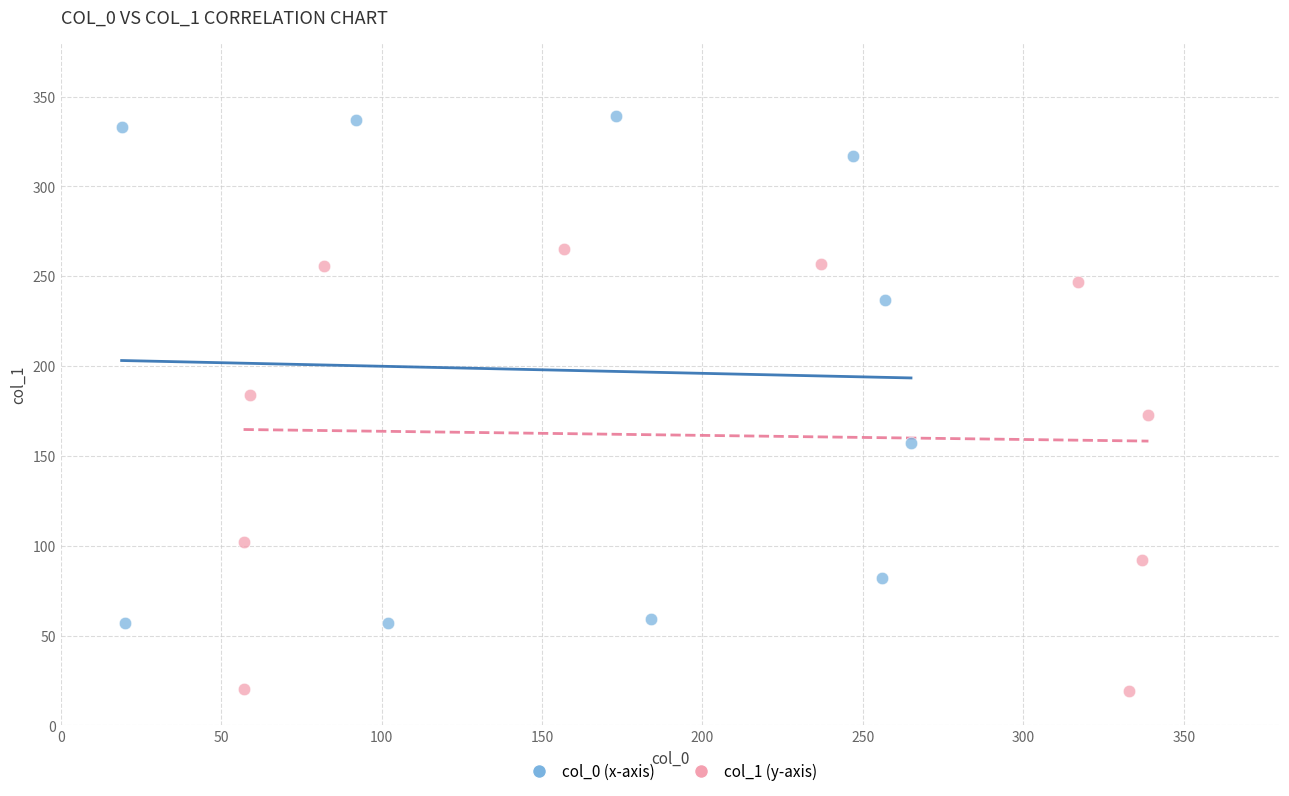

Which series contains the highest Y value?

col_0 (x-axis)